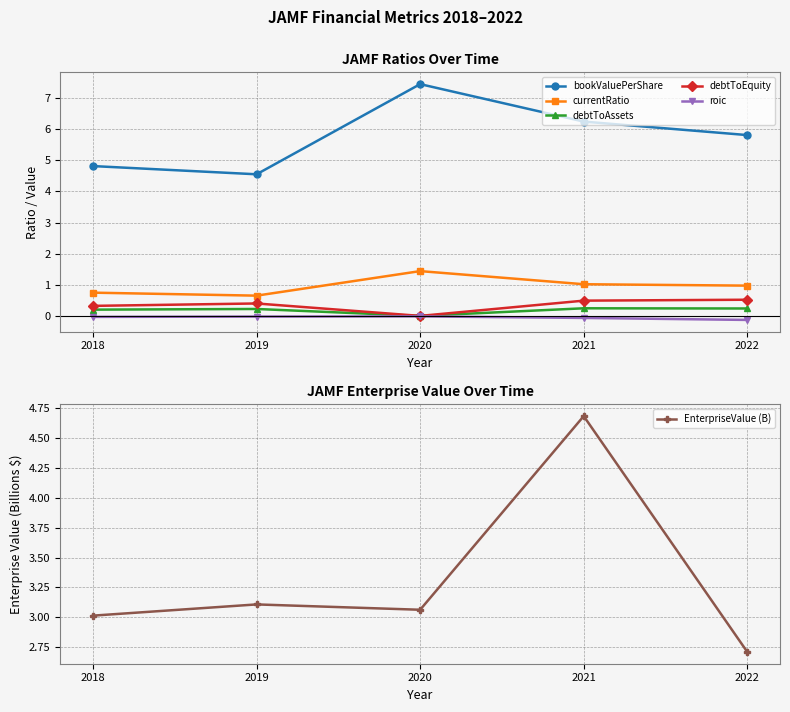

Where is the first local maximum for debtToAssets?

2019